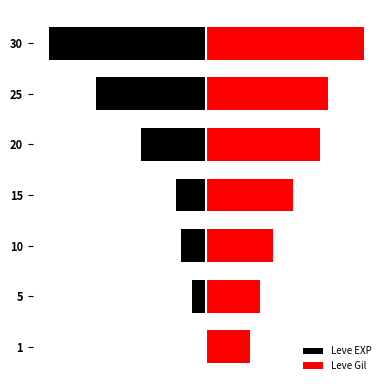

The Leve EXP series shows -3.6 at 10. True or false?

False